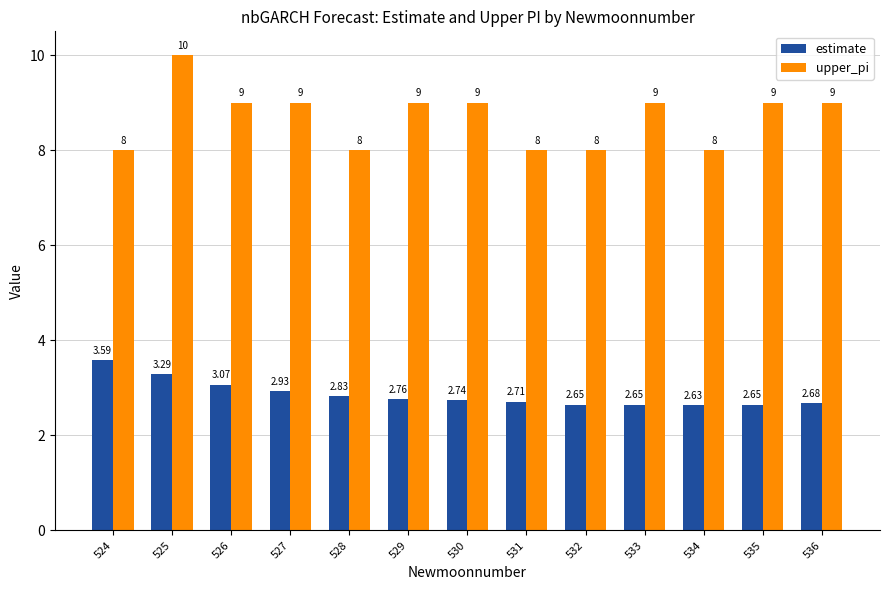

Which series has the widest spread of values?

upper_pi